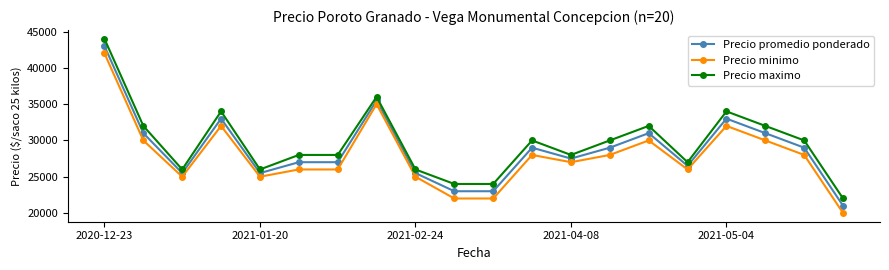

What is the sum of all Precio promedio ponderado values?

576000